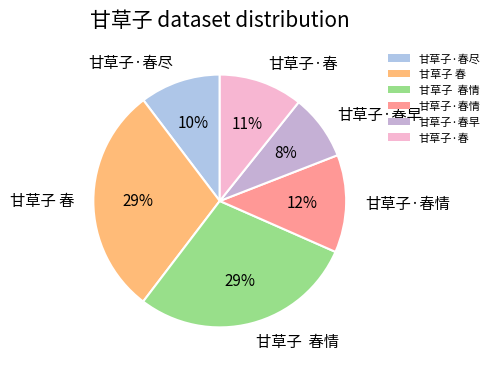

Is it true that 甘草子·春尽 is 23% of the pie?

False